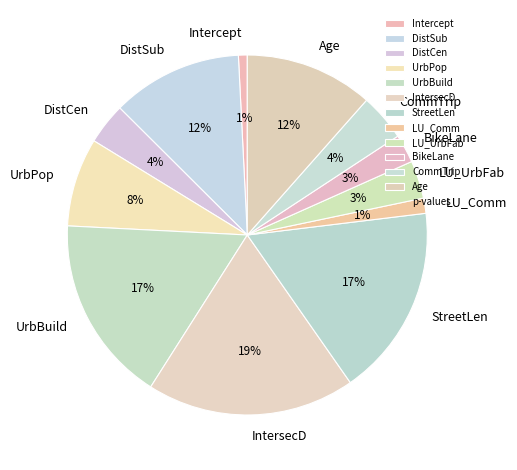

To the nearest percent, what is the average slice percentage?

8%